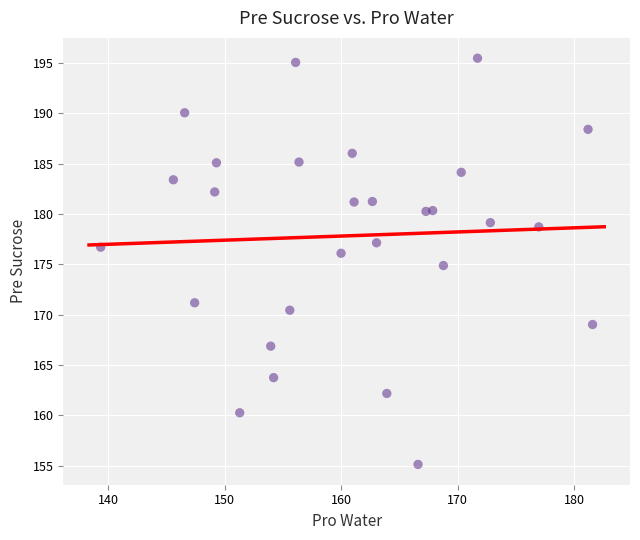

What is the range of X values (max minus min)?

42.2